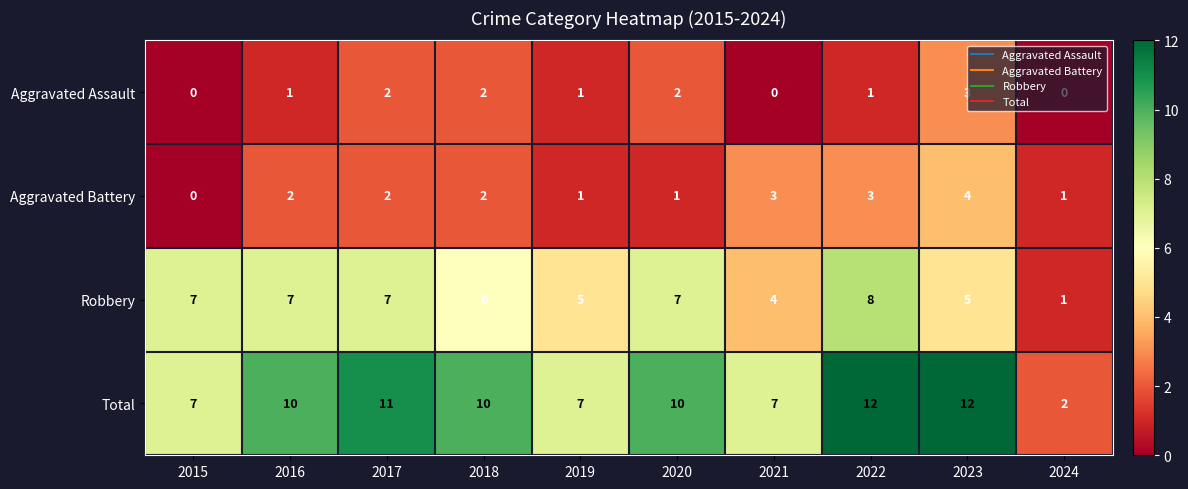

True or false: Aggravated Battery has a value of 1 at 2017.

False